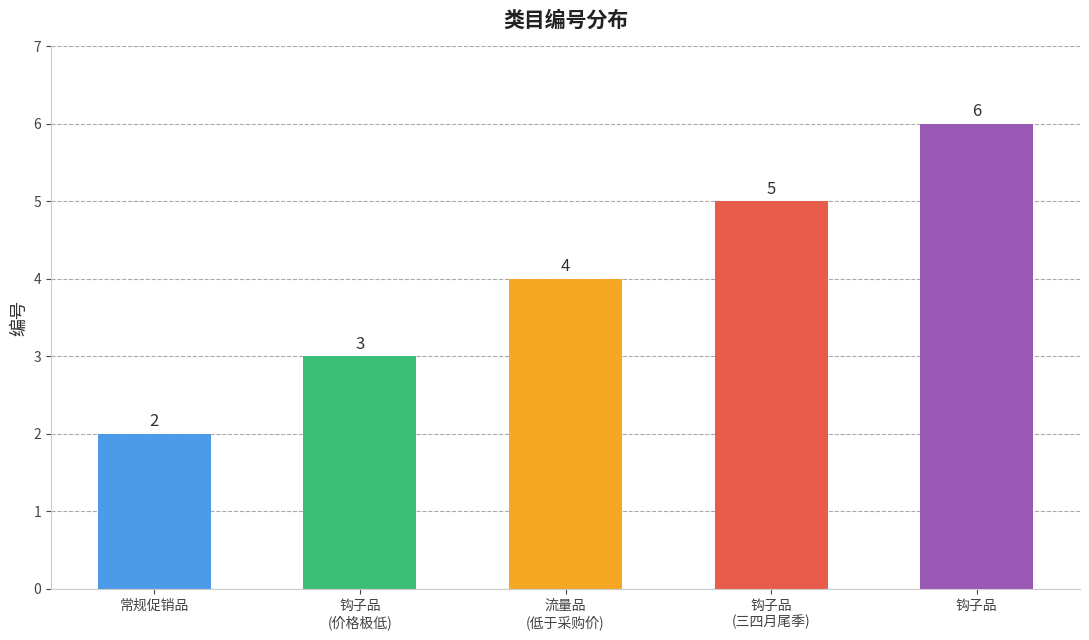

At which category does the chart reach its minimum across all series?

常规促销品